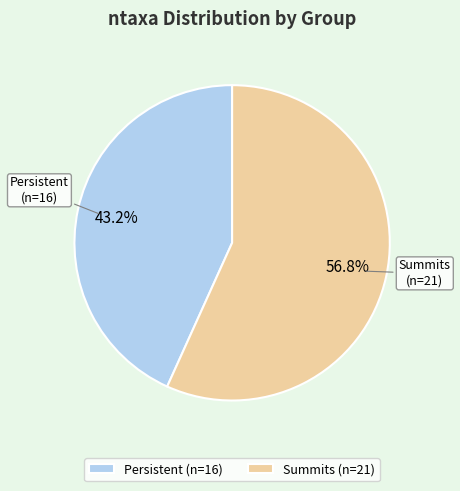

What percentage do Summits and Persistent together represent?

100.0%